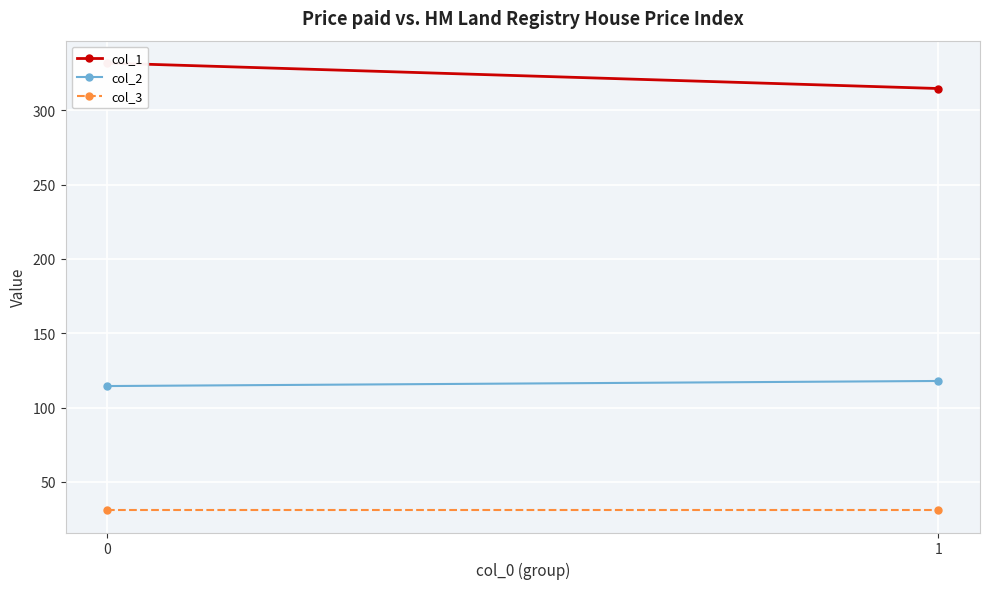

At which label does col_1 reach its minimum?

1